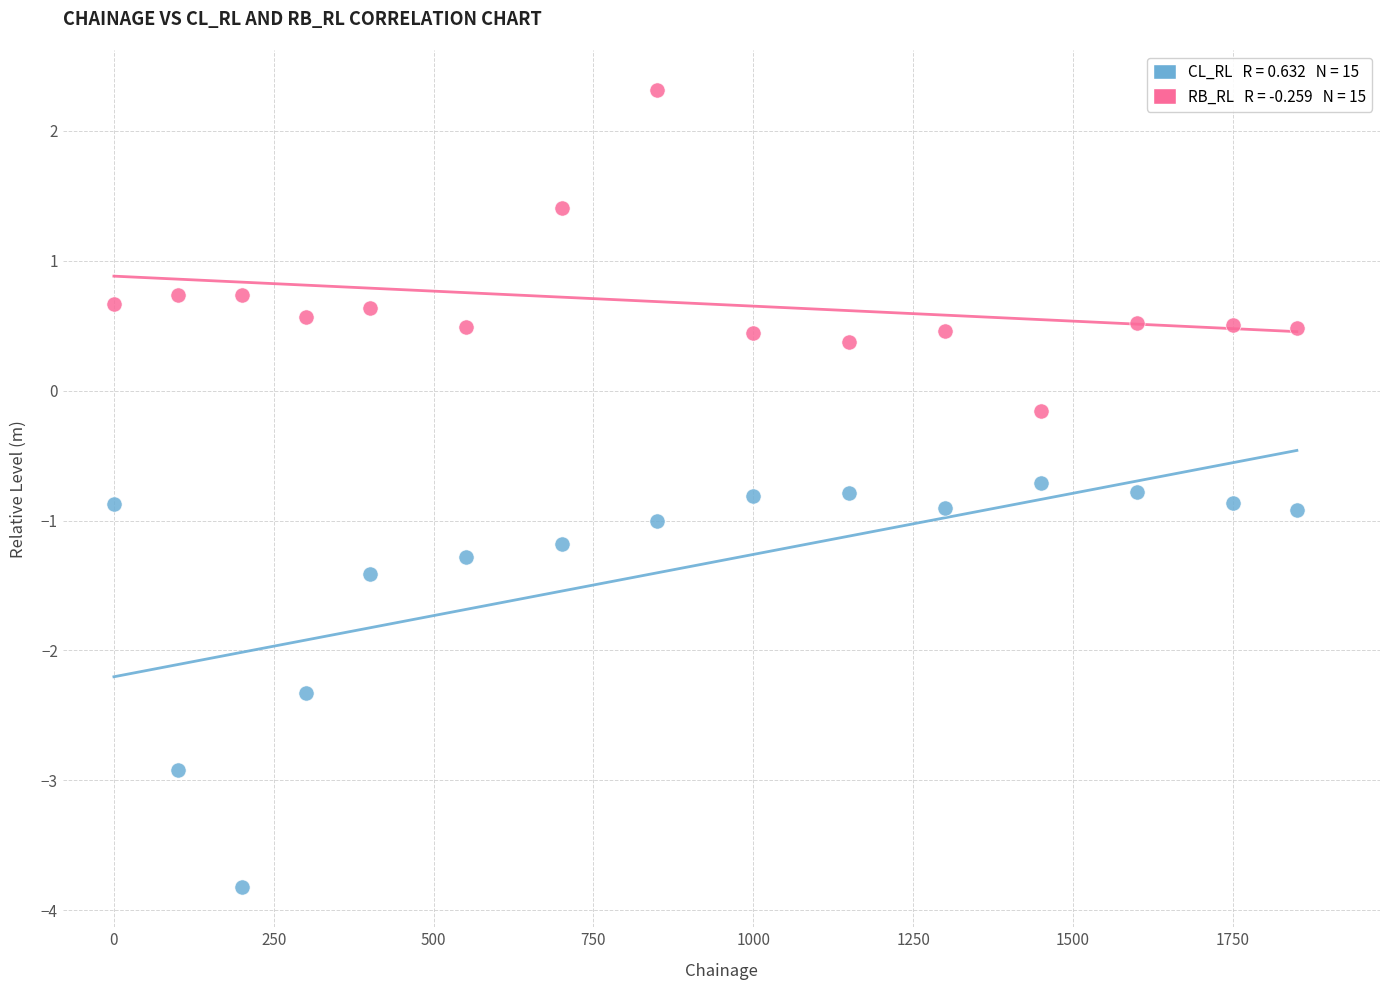

Across all data points, what is the range of Y values (max minus min)?

6.1